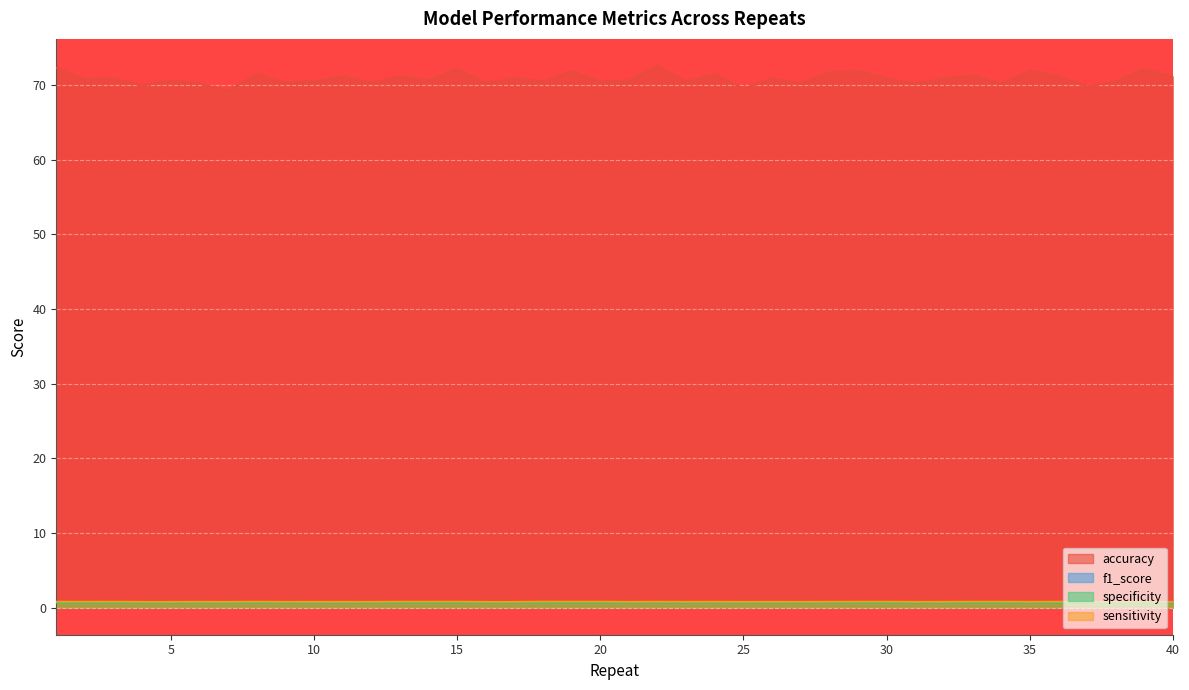

How many data points in accuracy are above 70?

36